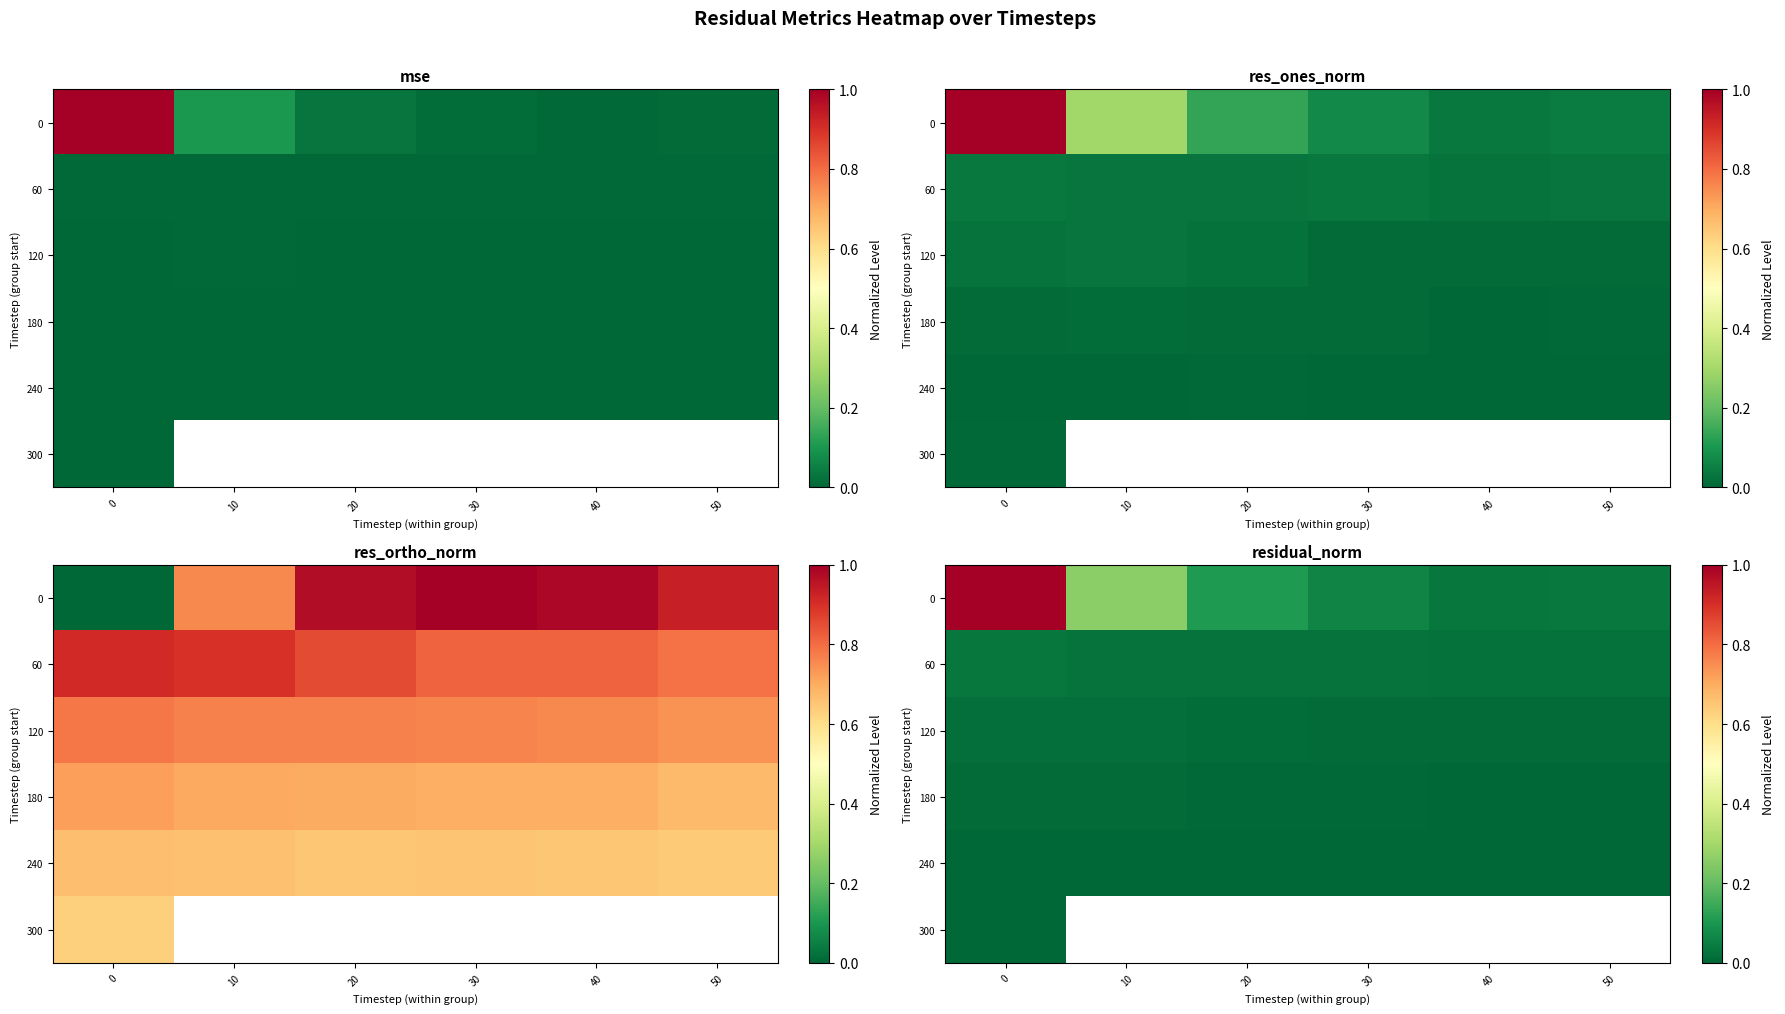

Between 10 and 50, which series saw the biggest shift?

row_0